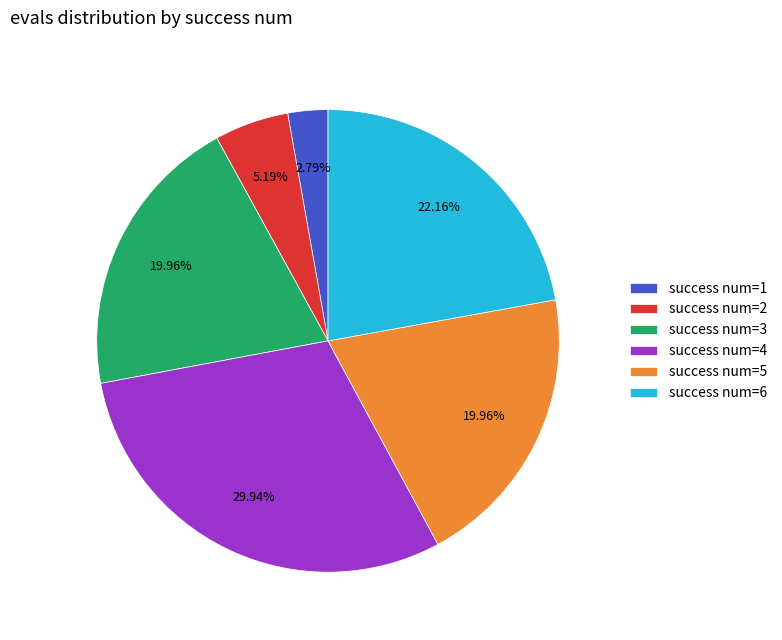

Combined, do success num=5 and success num=2 account for over 50%?

No